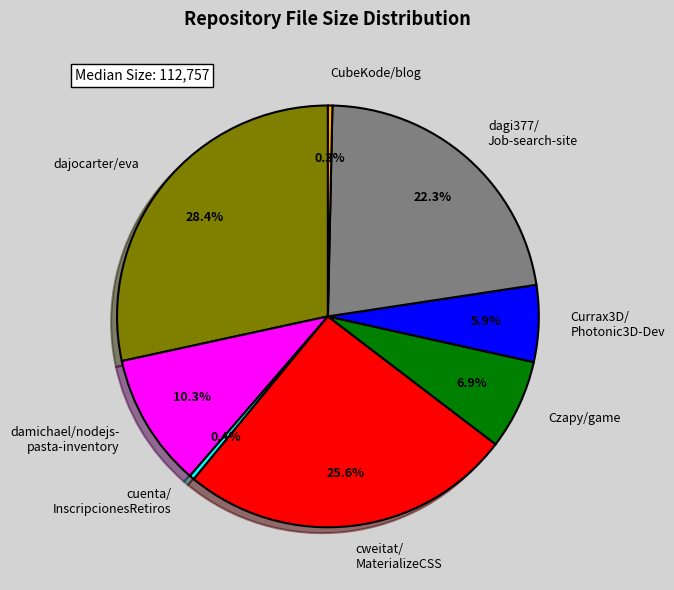

To the nearest percent, what is the difference between the largest and smallest slice percentages?

28%